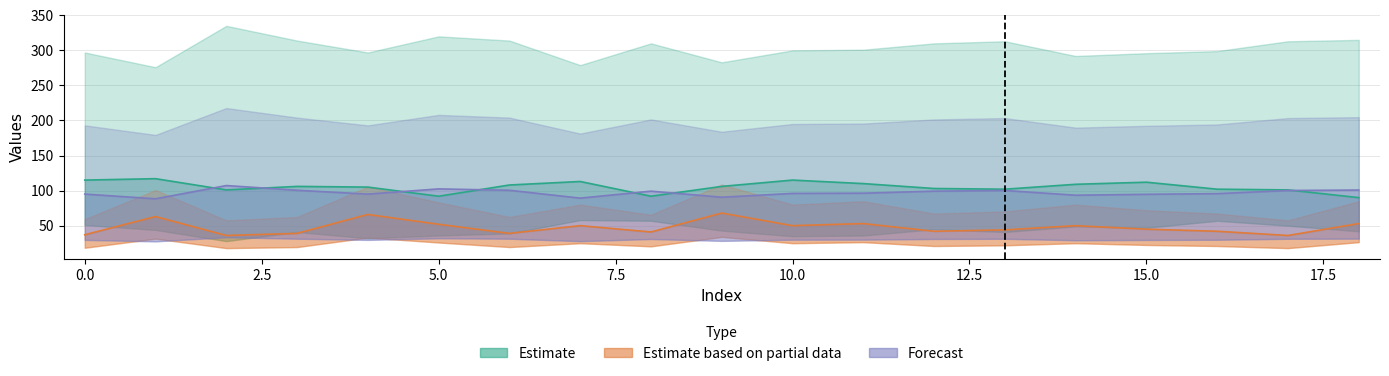

Reading left to right, transcribe all the data shown in this chart.

col_2: 0=37.0	1=63.0	2=36.0	3=39.0	4=66.0	5=52.0	6=39.0	7=50.0	8=41.0	9=68.0	10=50.0	11=53.0	12=42.0	13=44.0	14=50.0	15=45.0	16=42.0	17=36.0	18=53.0
col_4: 0=95.0	1=88.3	2=107.2	3=100.5	4=95.0	5=102.4	6=100.5	7=89.3	8=99.2	9=90.6	10=96.0	11=96.3	12=99.2	13=100.2	14=93.4	15=94.7	16=95.7	17=100.2	18=100.8
col_1: 0=115.0	1=117.0	2=101.0	3=106.0	4=105.0	5=92.0	6=108.0	7=113.0	8=92.0	9=106.0	10=115.0	11=110.0	12=103.0	13=102.0	14=109.0	15=112.0	16=102.0	17=101.0	18=90.0